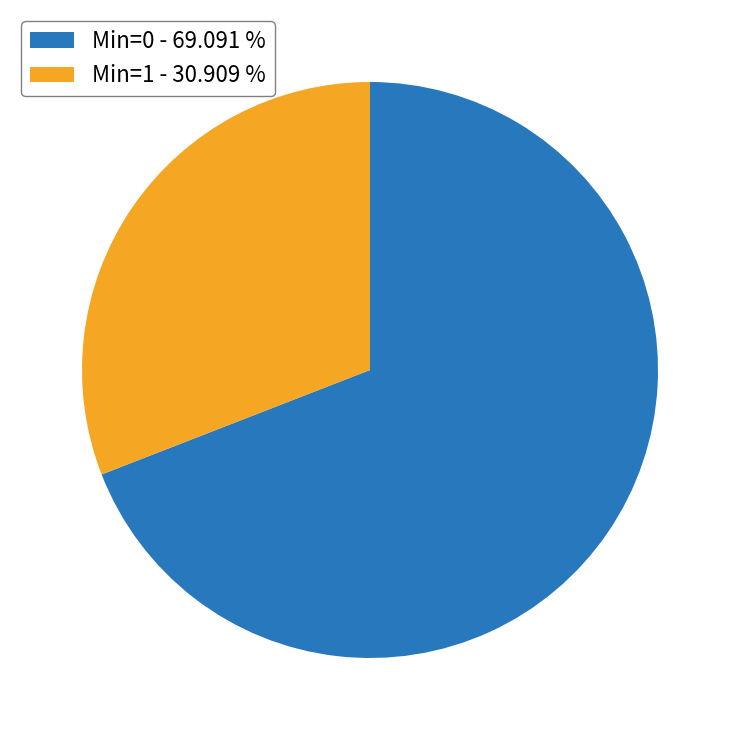

Does Min=0 - 69.091 % represent more than half of the total?

Yes